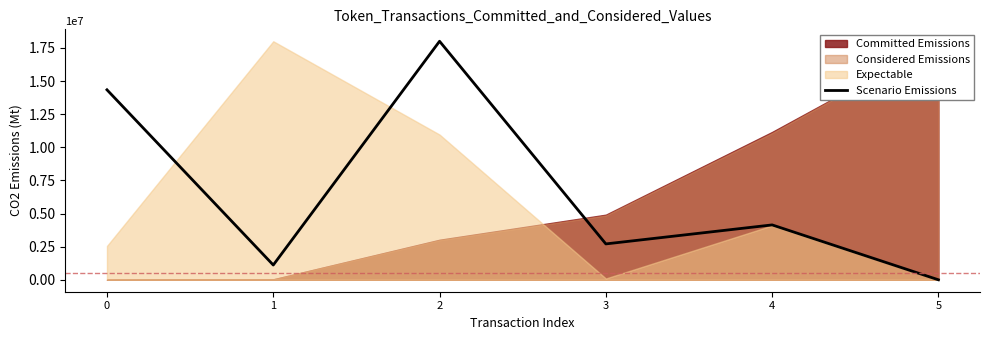

Rank the categories by value from lowest to highest.

5, 1, 3, 4, 0, 2